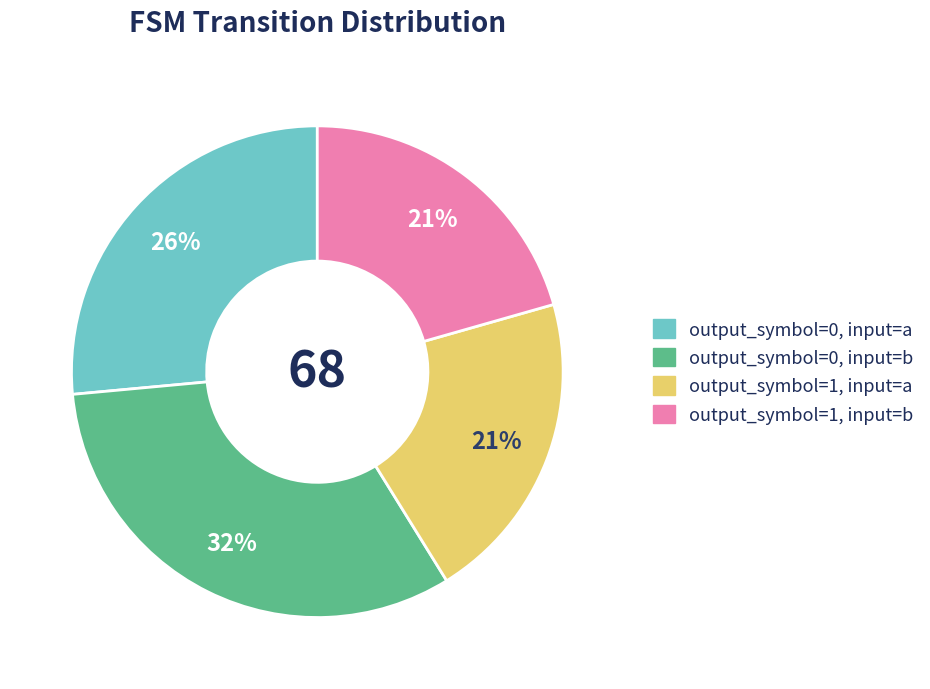

The output_symbol=0, input=b slice represents 32% of the pie. True or false?

True